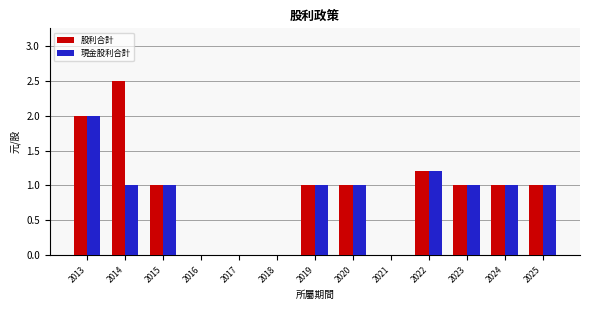

Which series has the largest range (max minus min)?

股利合計